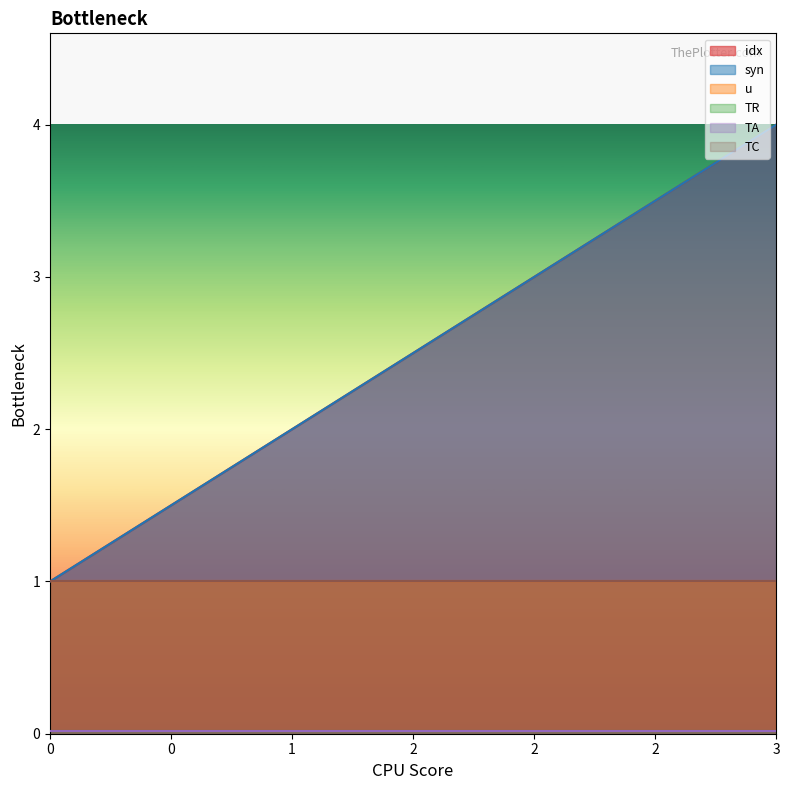

Rank the series by their maximum value, from lowest to highest.

TR, TA, u, TC, idx, syn